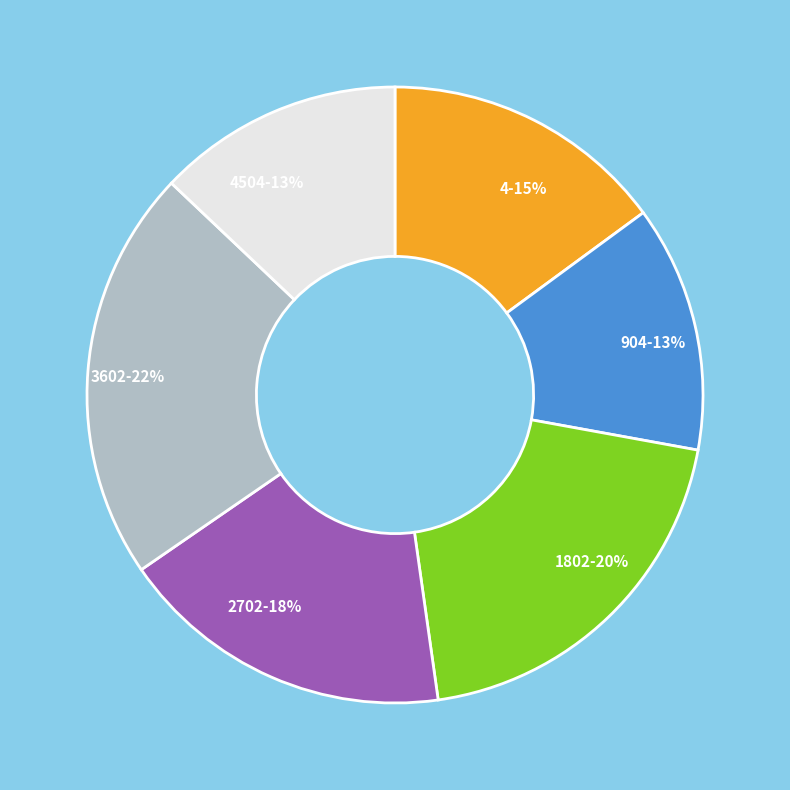

How many slices are in this pie chart?

6